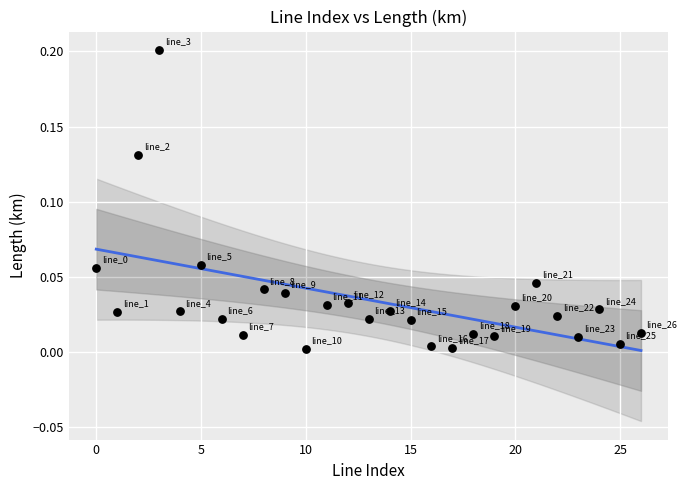

How many points are shown in the scatter plot?

27